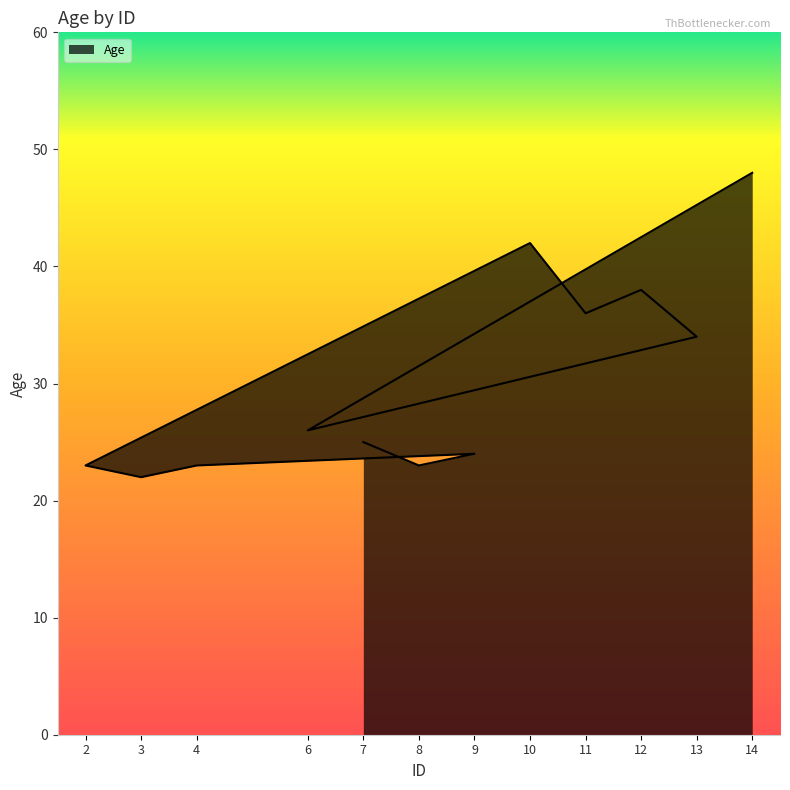

Read the value at 9, to the nearest 5.

25